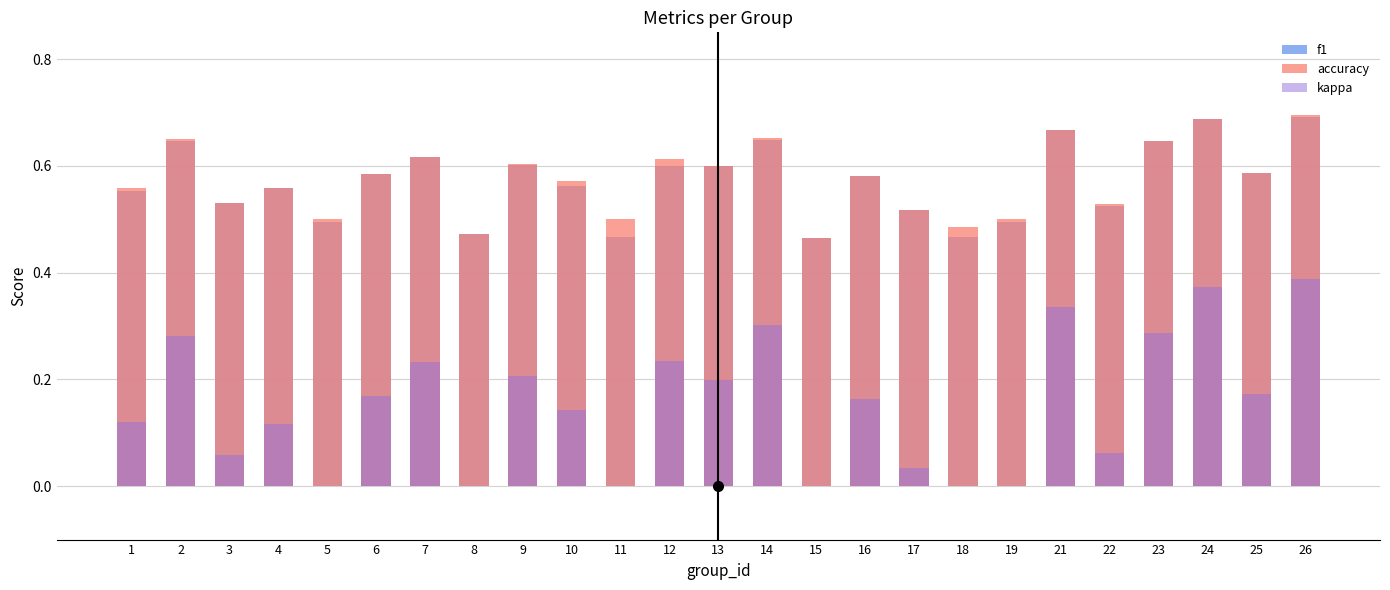

What is the average value of the f1 series?

0.6